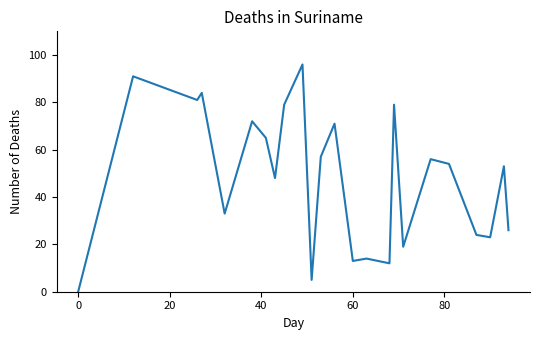

What is the difference between the maximum and minimum values?

96